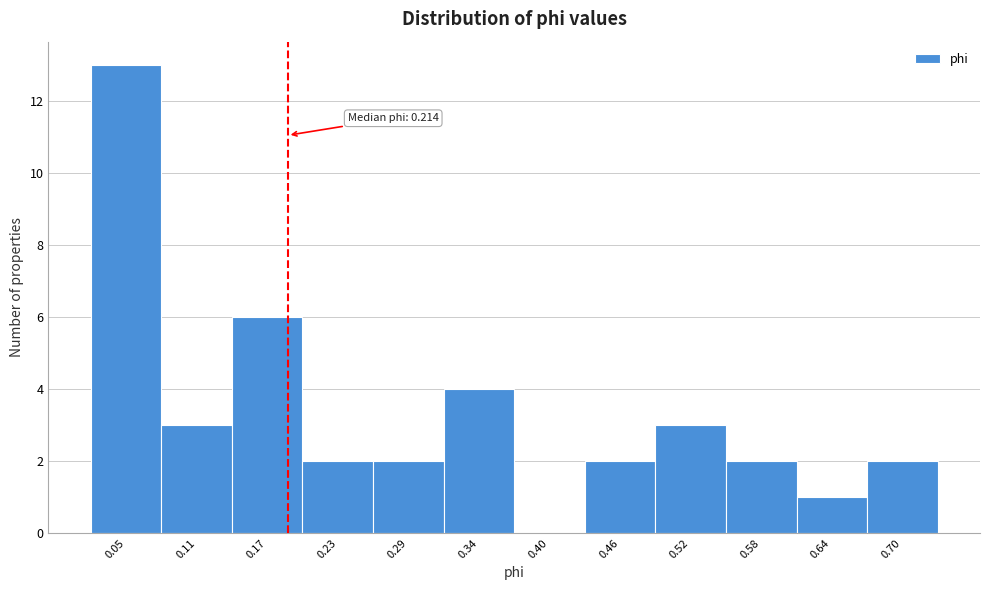

Reading left to right, transcribe all the data shown in this chart.

0.05=13	0.11=3	0.17=6	0.23=2	0.29=2	0.34=4	0.40=0	0.46=2	0.52=3	0.58=2	0.64=1	0.70=2